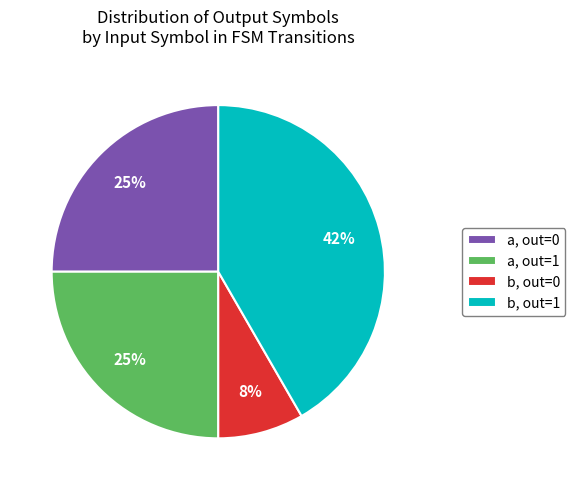

What percentage is the a, out=1 slice, to the nearest percent?

25%